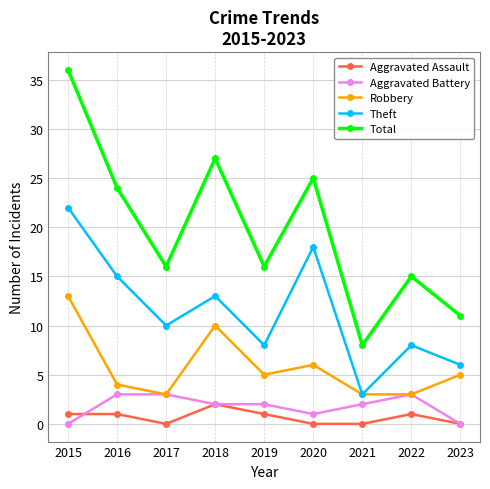

True or false: Theft has more than 2 points higher than both neighbors.

True